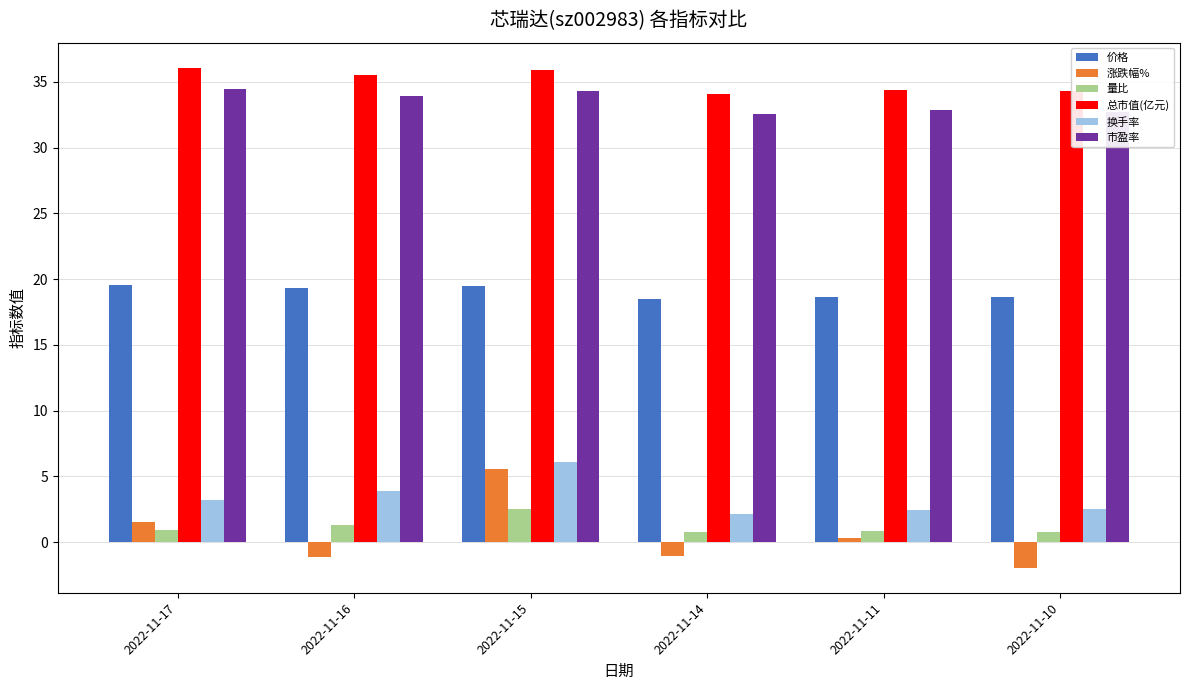

Is it true that 价格 equals 10.6 at 2022-11-17?

False